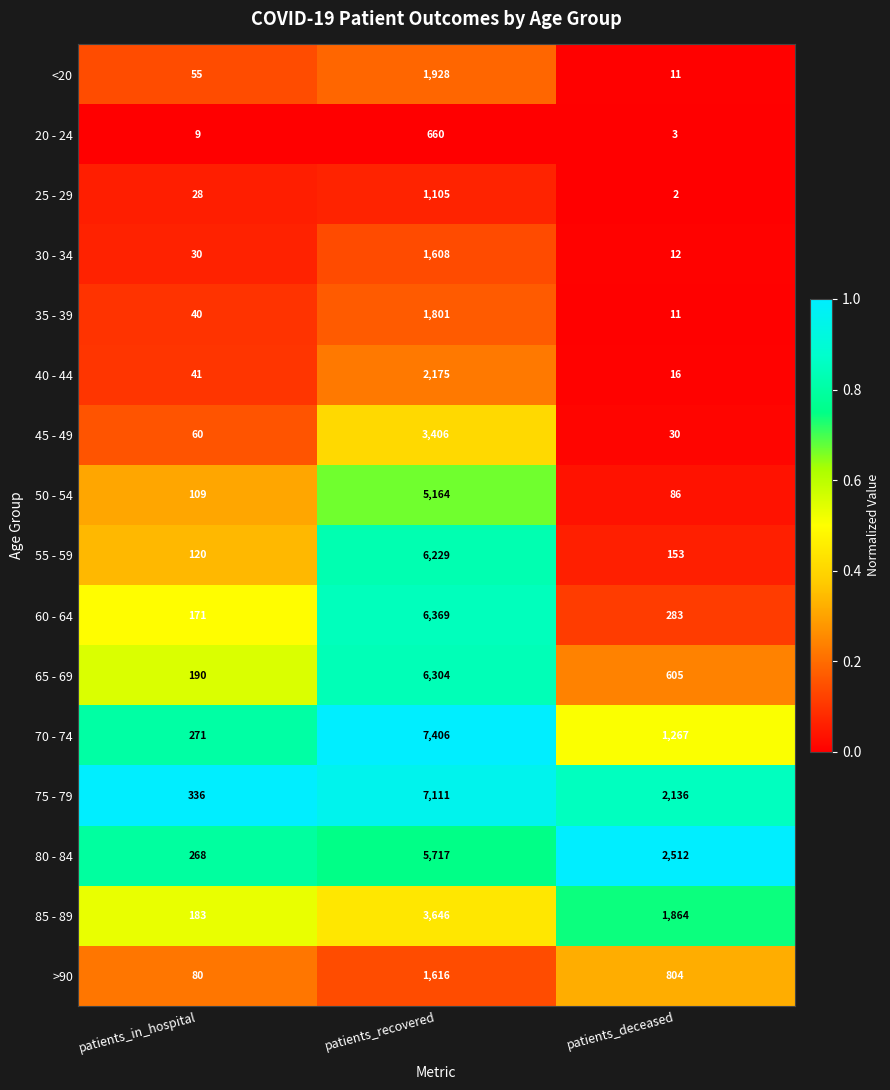

The value of 60 - 64 at patients_recovered is 2525. True or false?

False